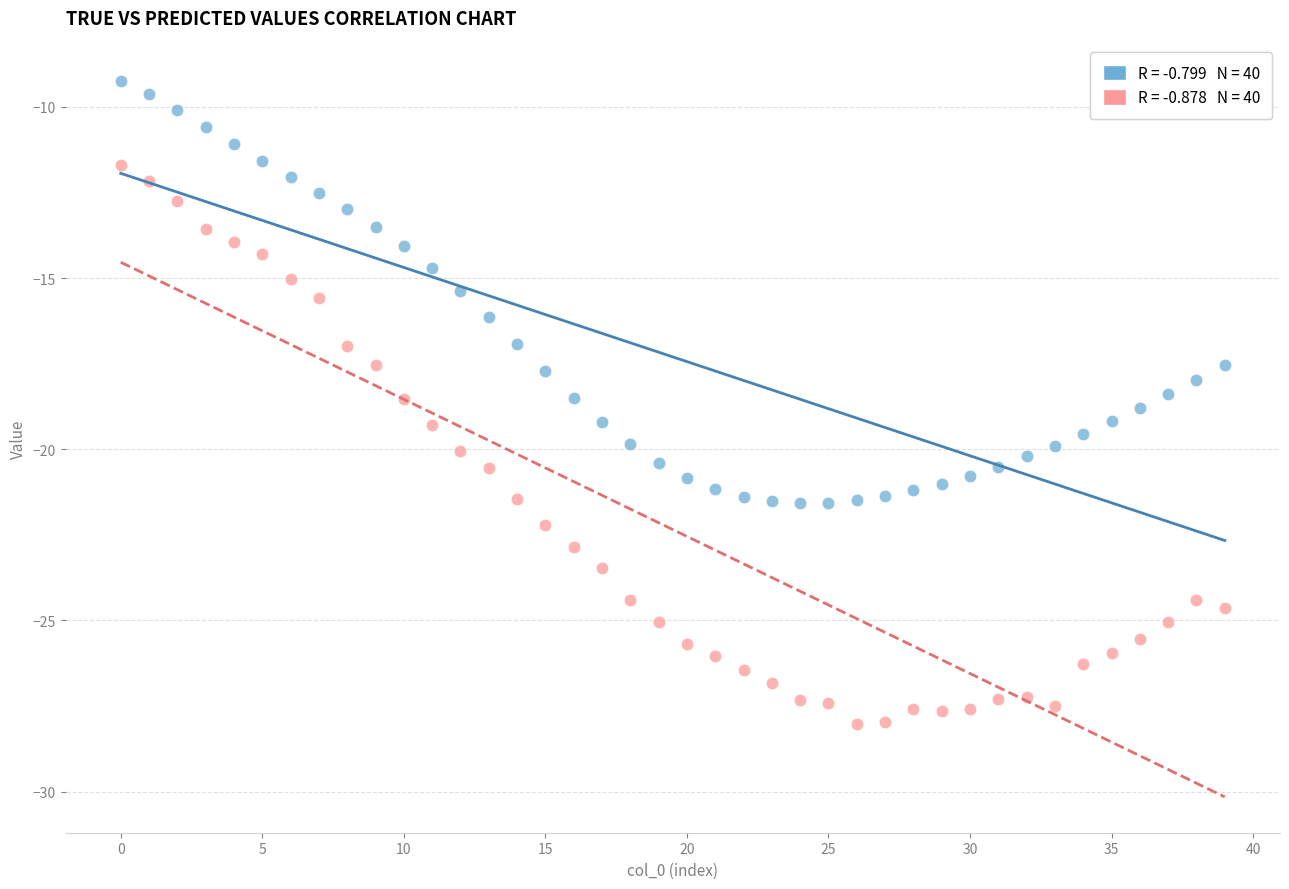

Across all data points, what is the range of Y values (max minus min)?

18.8